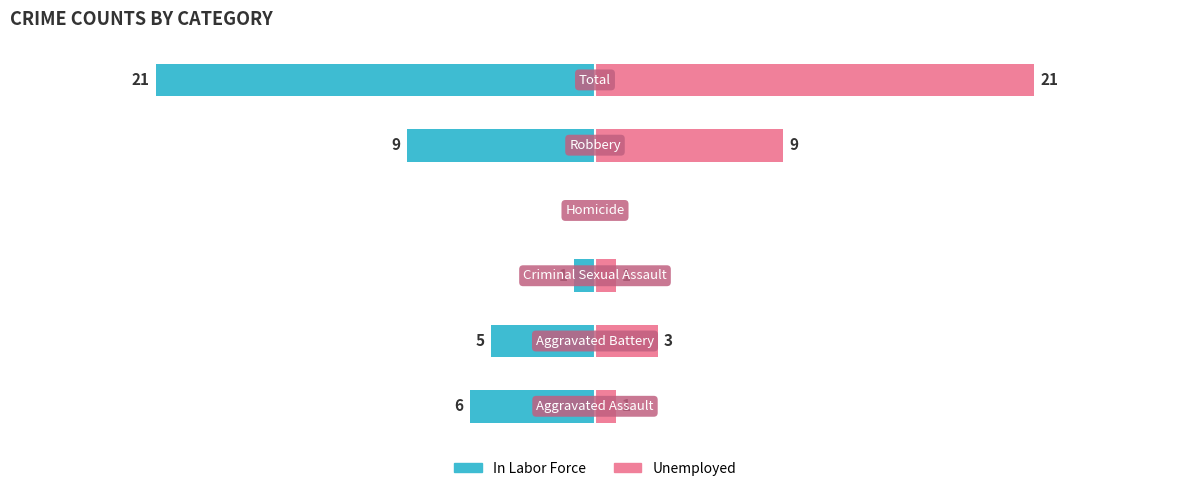

What is the value of the Unemployed bar at the 6th from the left?

21